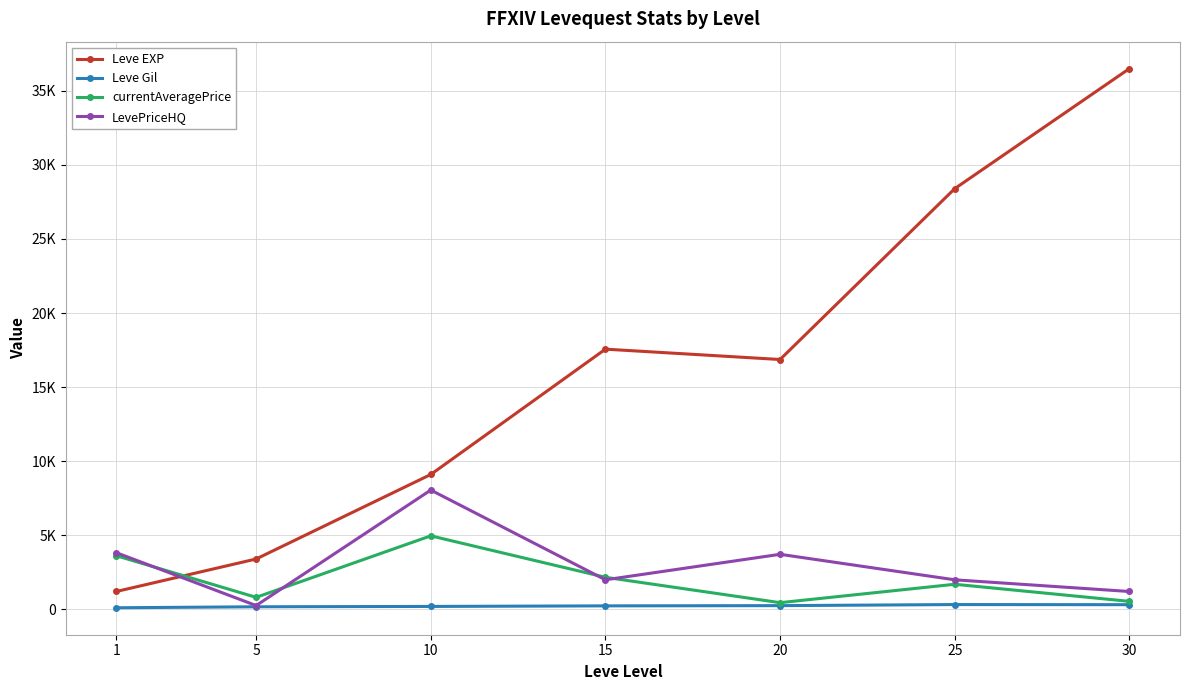

What is the difference between the LevePriceHQ values at 15 and 5?

1737.5